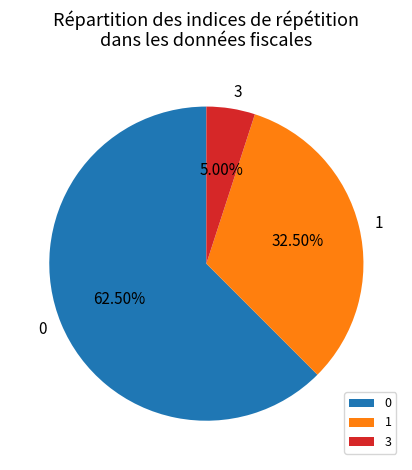

Is there any slice that represents more than half of the pie?

Yes